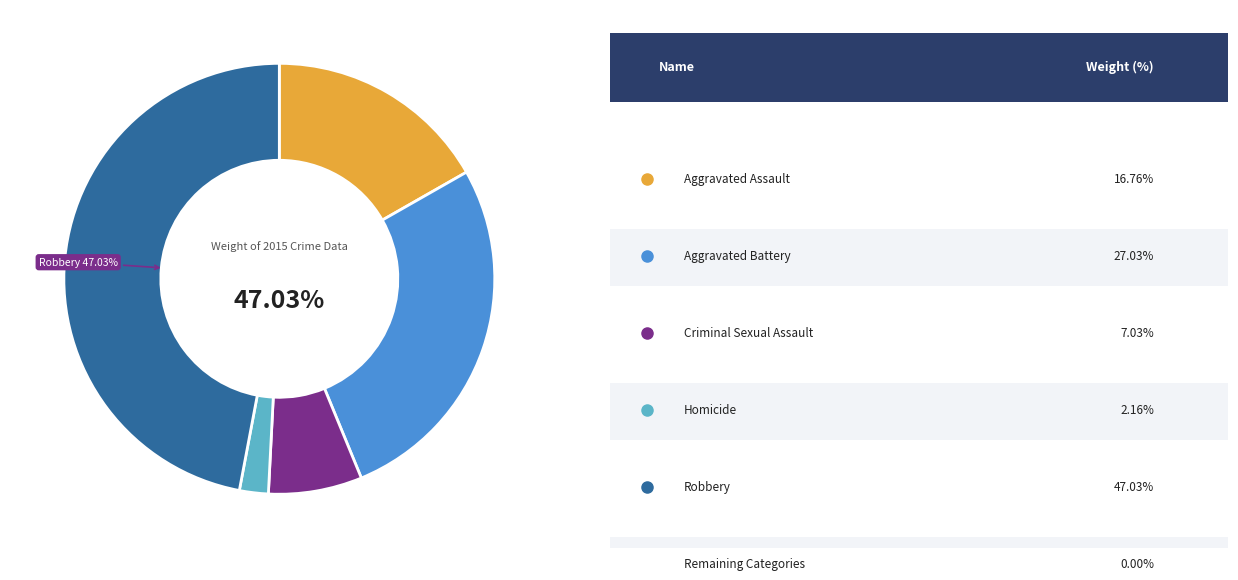

Rank the categories by value from lowest to highest.

Homicide, Criminal Sexual Assault, Aggravated Assault, Aggravated Battery, Robbery